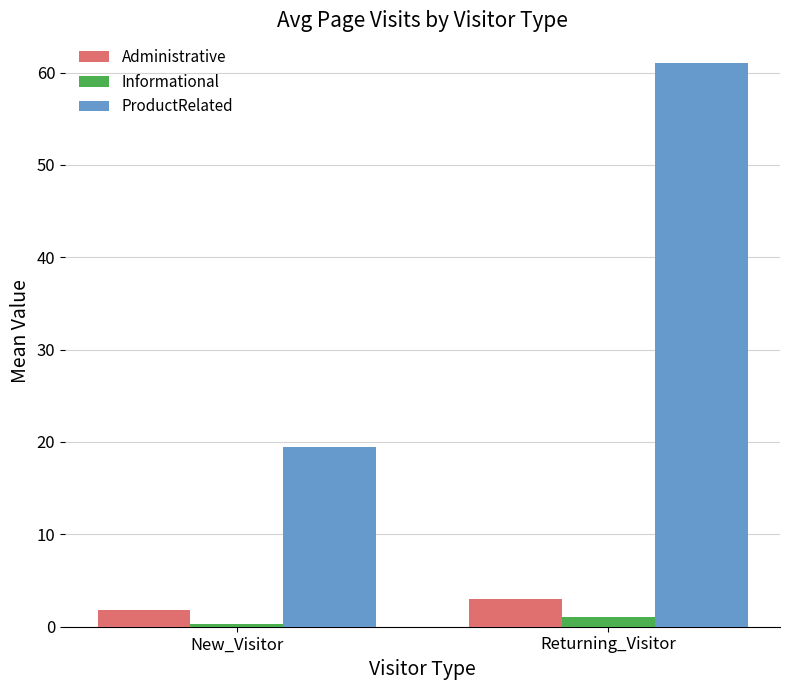

What is the total value across all series at New_Visitor?

21.6